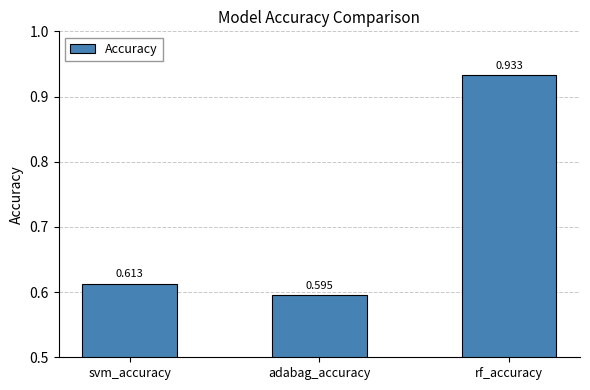

What is the difference between the values at svm_accuracy and rf_accuracy?

0.3